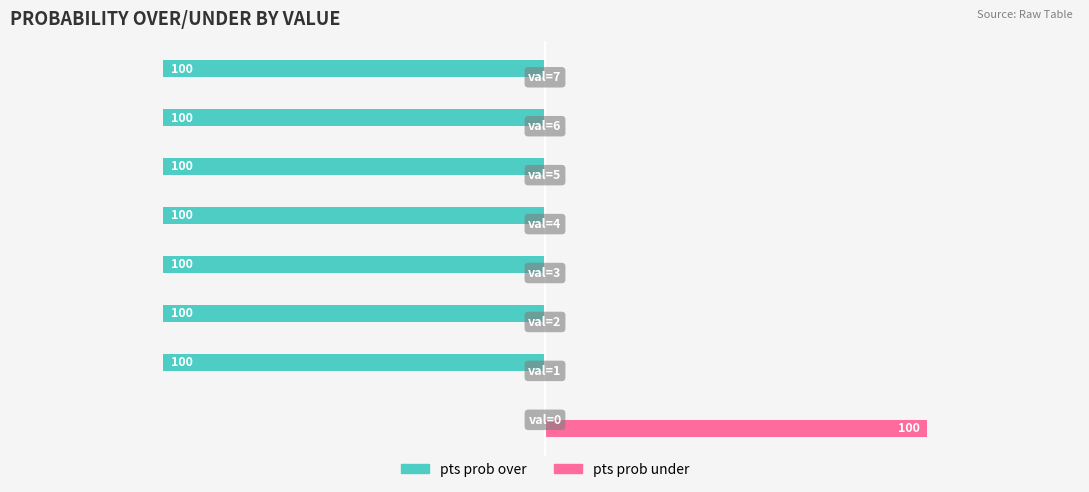

How many groups of bars are there?

8